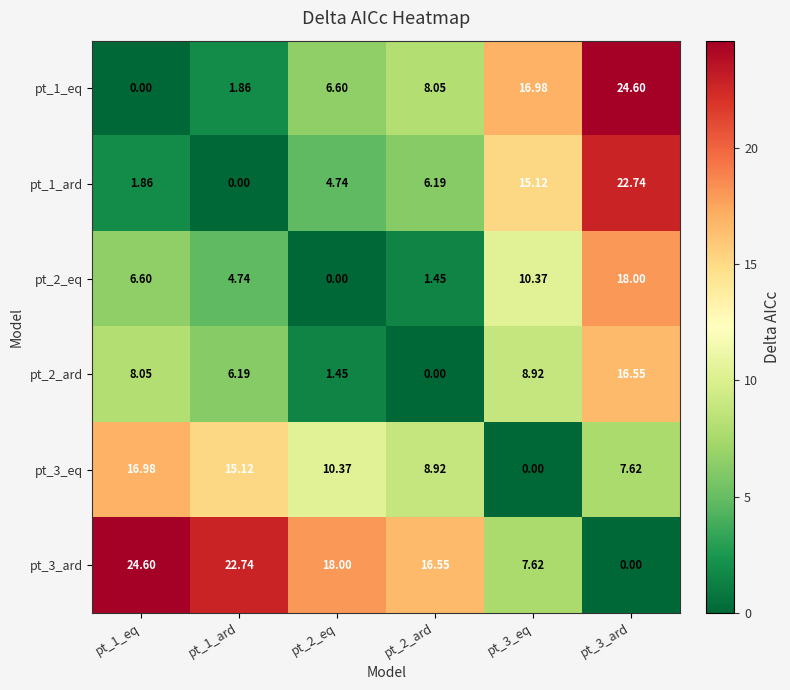

Is the value of pt_1_ard at pt_1_ard greater than the value of pt_3_ard at pt_2_ard?

No